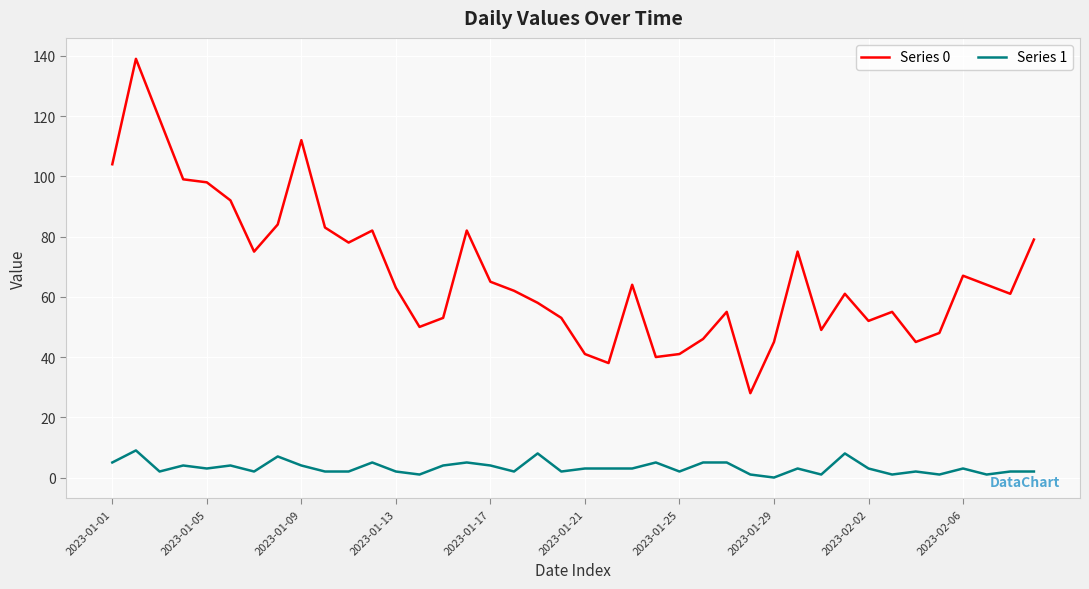

True or false: Series 0 and Series 1 intersect in this chart.

False